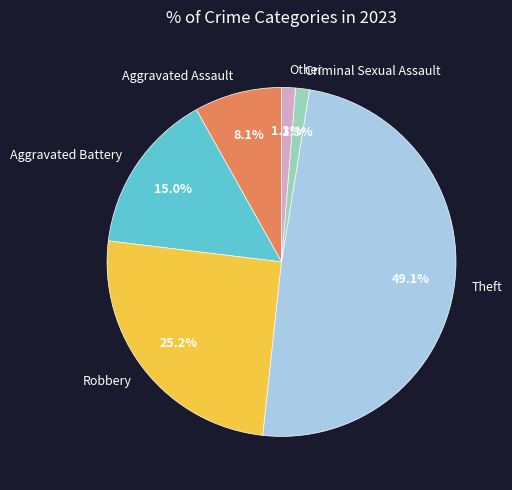

Is there a majority slice in this chart?

No